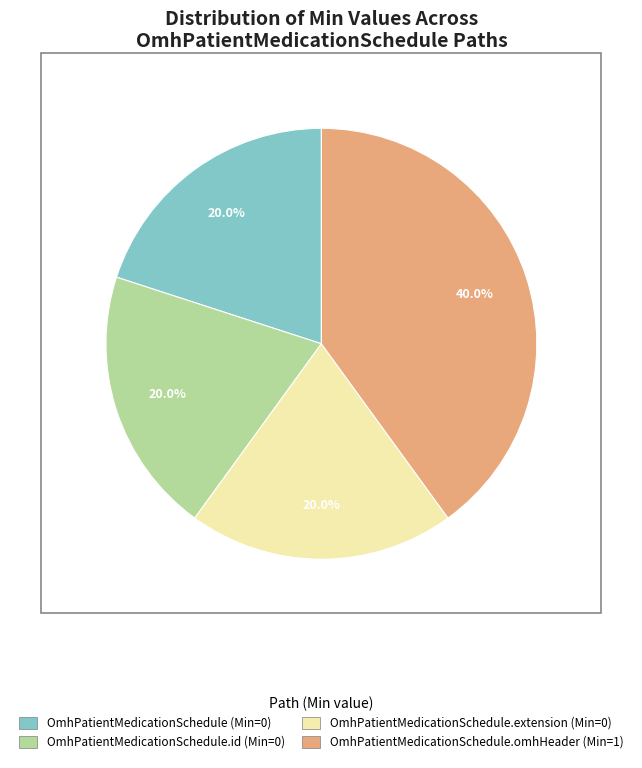

Is there a majority slice in this chart?

No